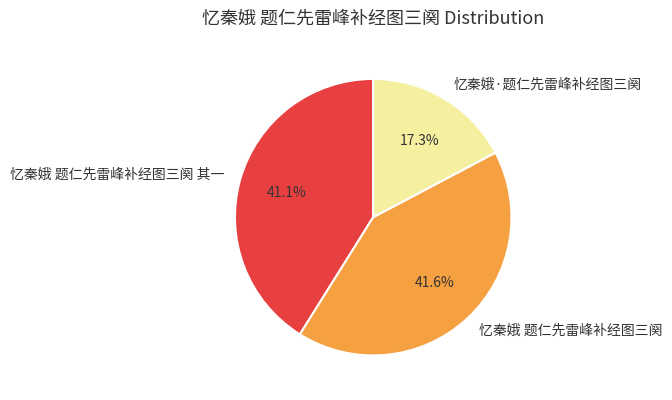

What is the ratio of the value at 忆秦娥 题仁先雷峰补经图三阕 to the value at 忆秦娥·题仁先雷峰补经图三阕?

2.4